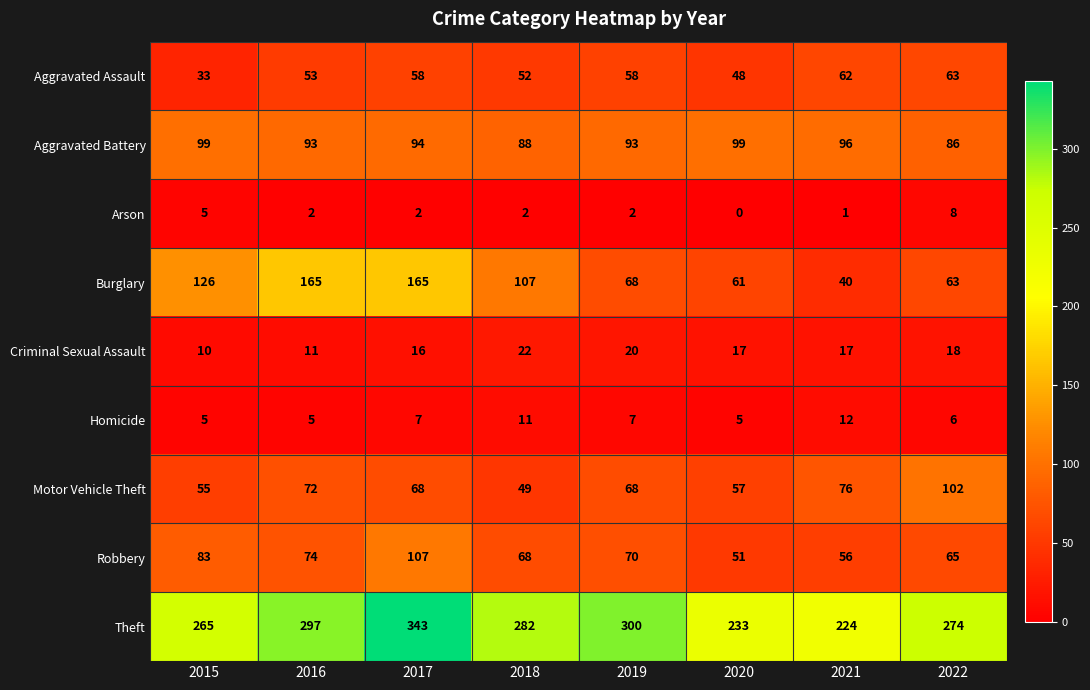

How many categories are shown in the chart?

8